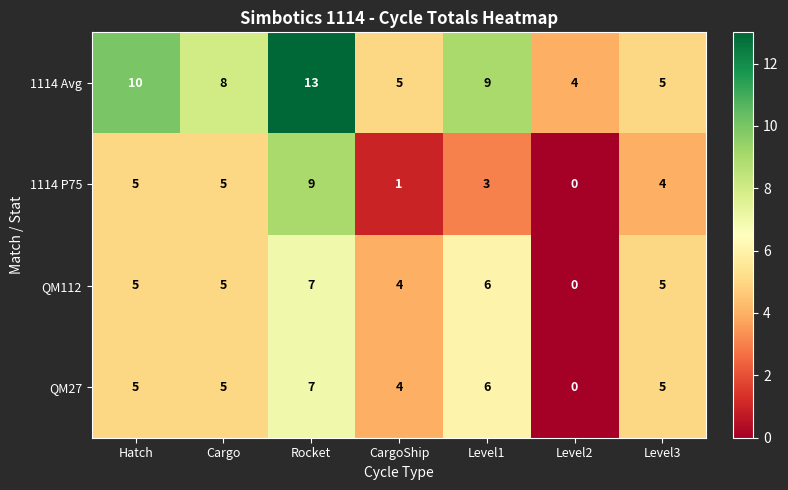

How many data points does each series have?

7